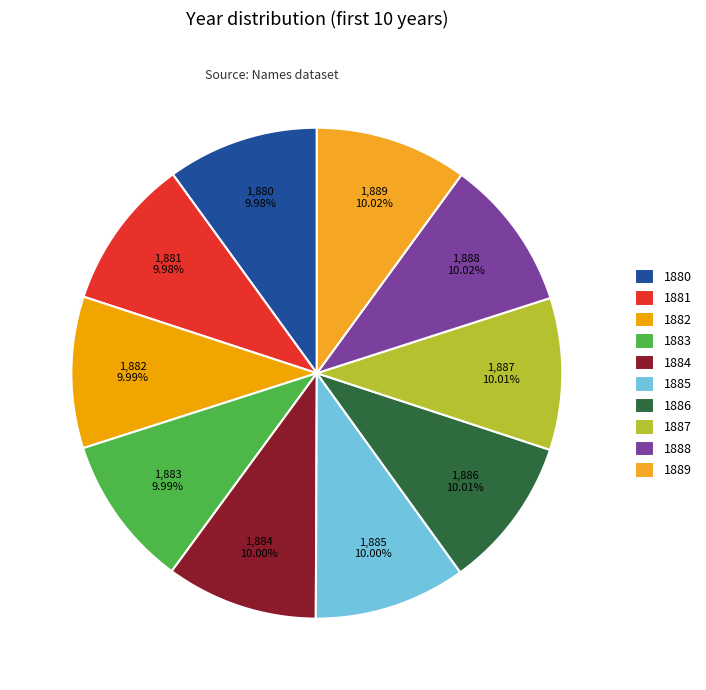

Combined, do 1884 and 1881 account for over 50%?

No